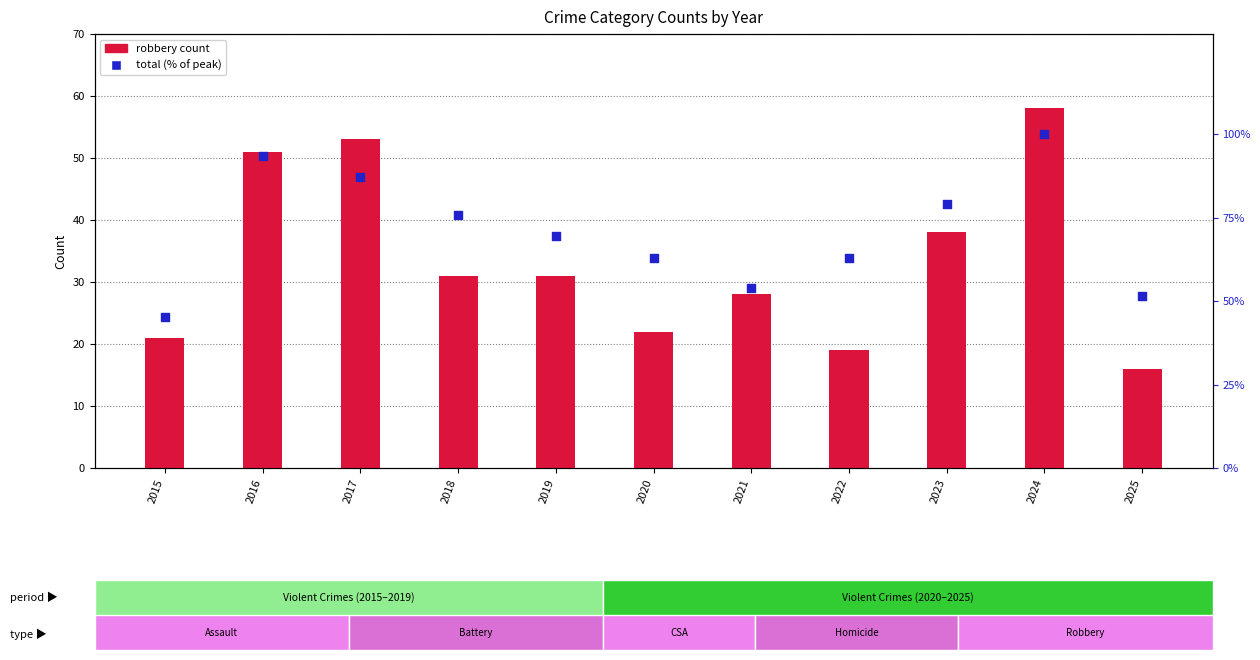

Is the value of total (% of peak) at 2018 greater than the value of robbery count at 2021?

Yes